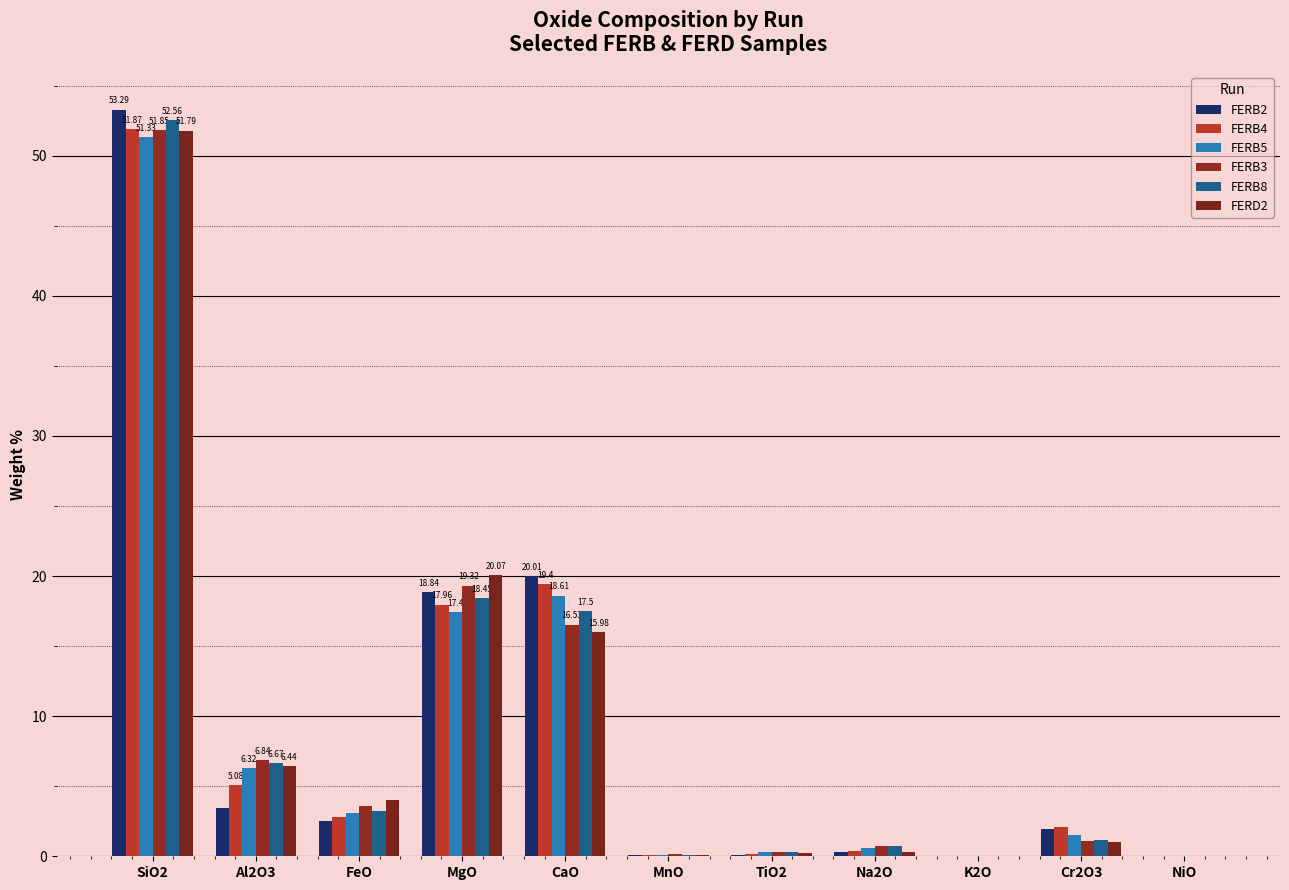

Does the chart contain stacked bars?

No